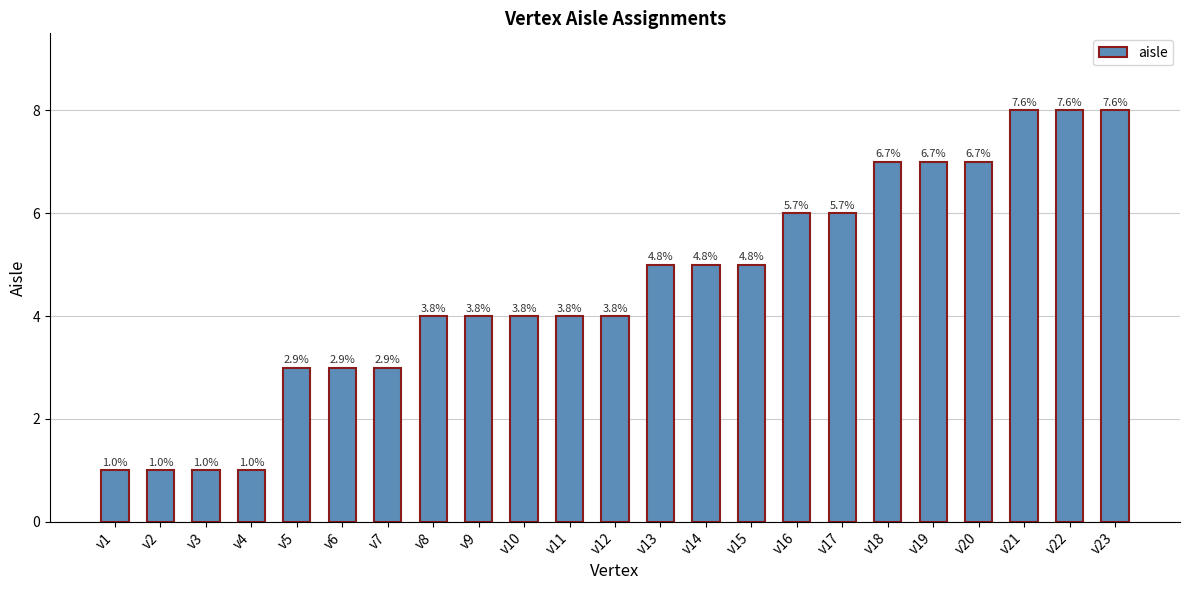

Reading left to right, extract all data points from this chart.

v1=1	v2=1	v3=1	v4=1	v5=3	v6=3	v7=3	v8=4	v9=4	v10=4	v11=4	v12=4	v13=5	v14=5	v15=5	v16=6	v17=6	v18=7	v19=7	v20=7	v21=8	v22=8	v23=8